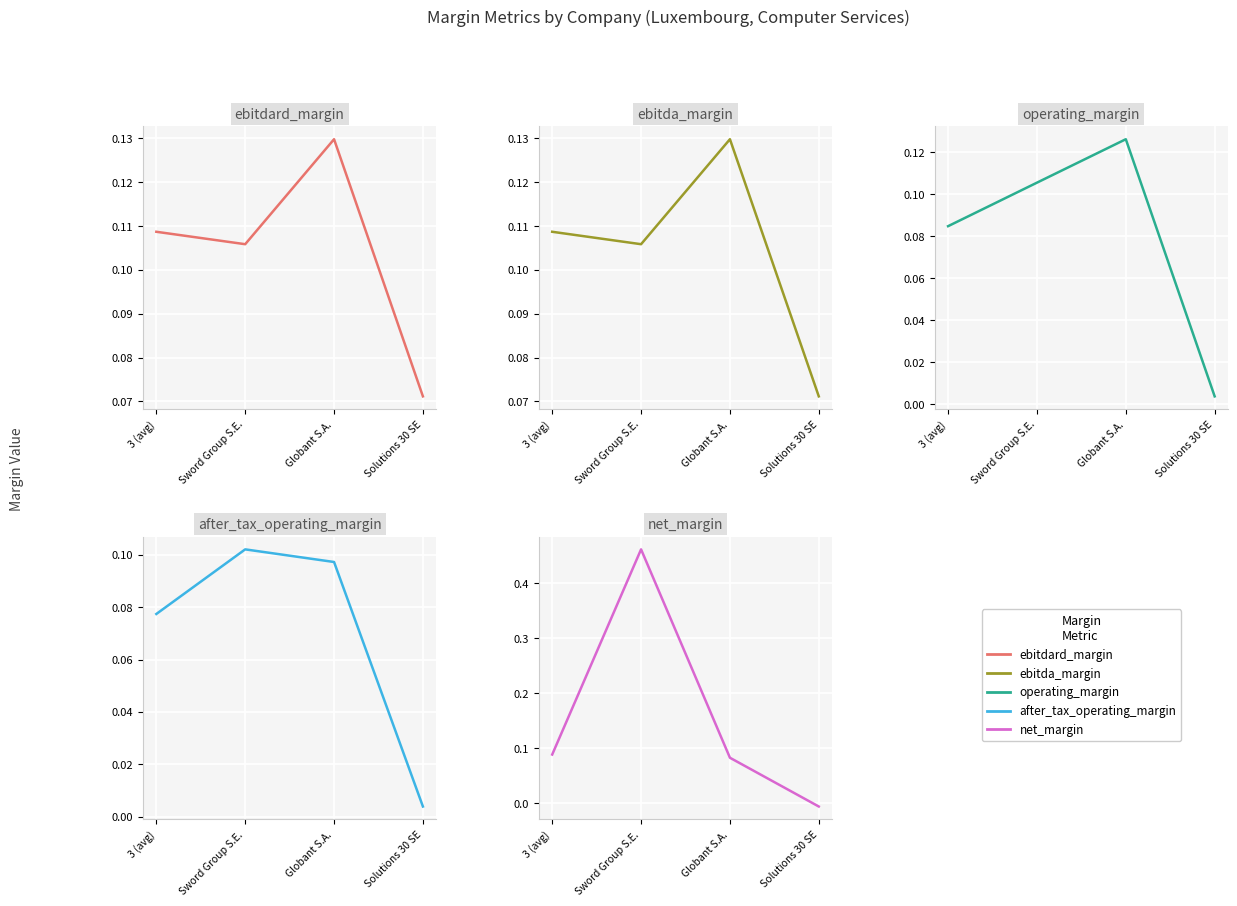

Where is the first local minimum for ebitda_margin?

Sword Group S.E.